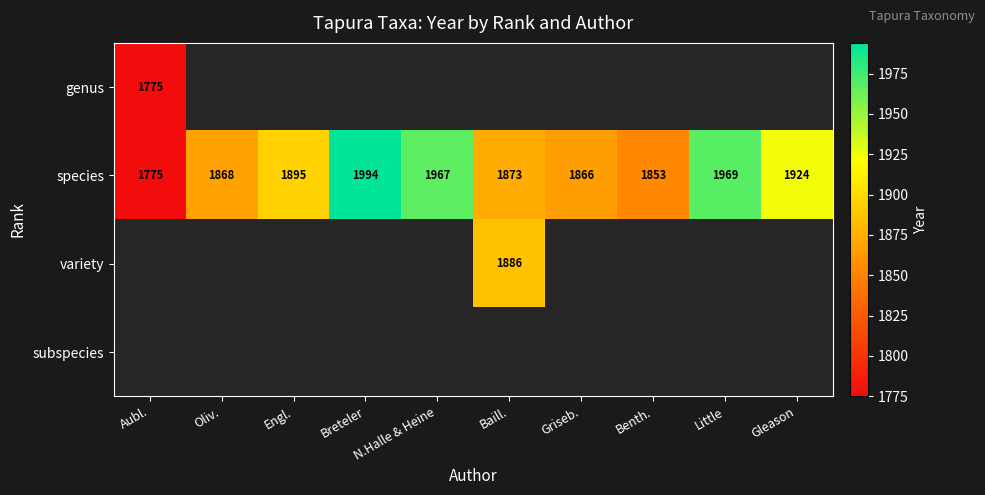

What is the greatest value displayed?

1994